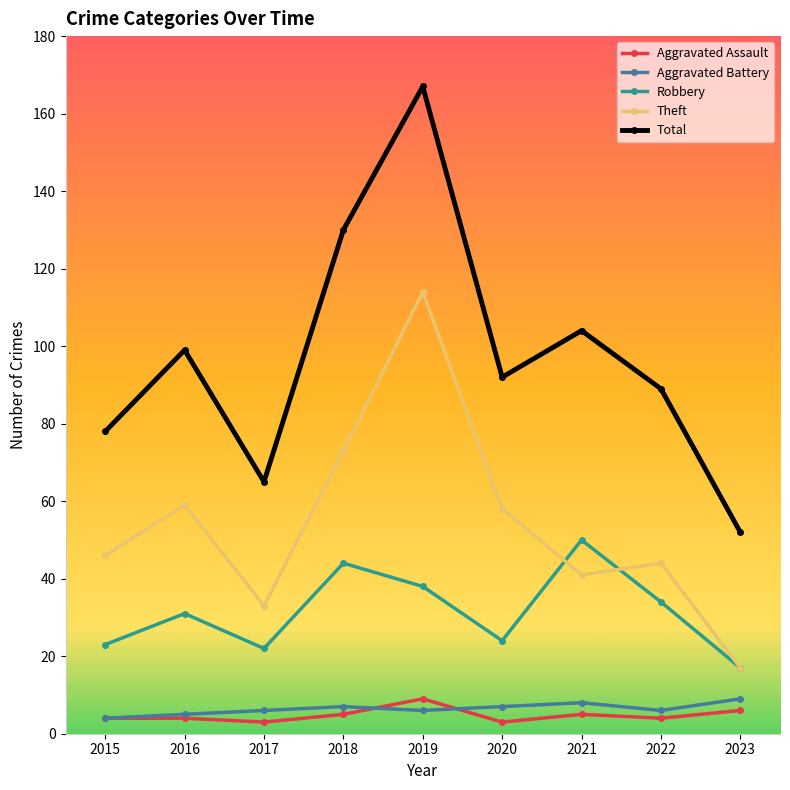

True or false: Aggravated Battery and Robbery cross at least once.

False